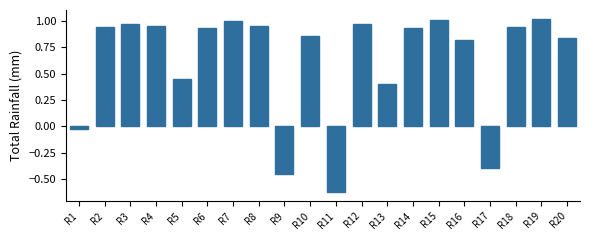

The chart shows a value of 1.3 at R6. True or false?

False